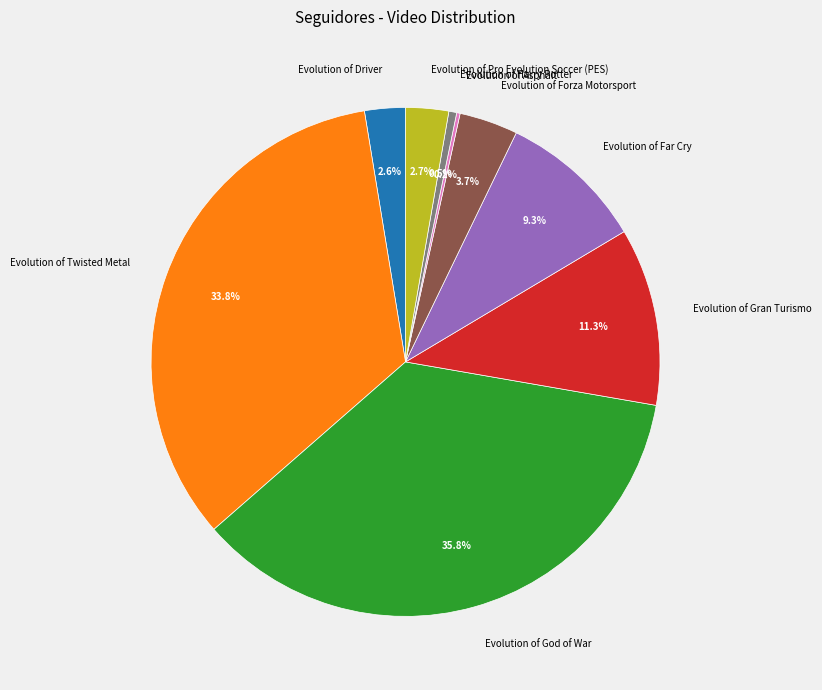

Which has a higher value, Evolution of Twisted Metal or Evolution of Far Cry?

Evolution of Twisted Metal